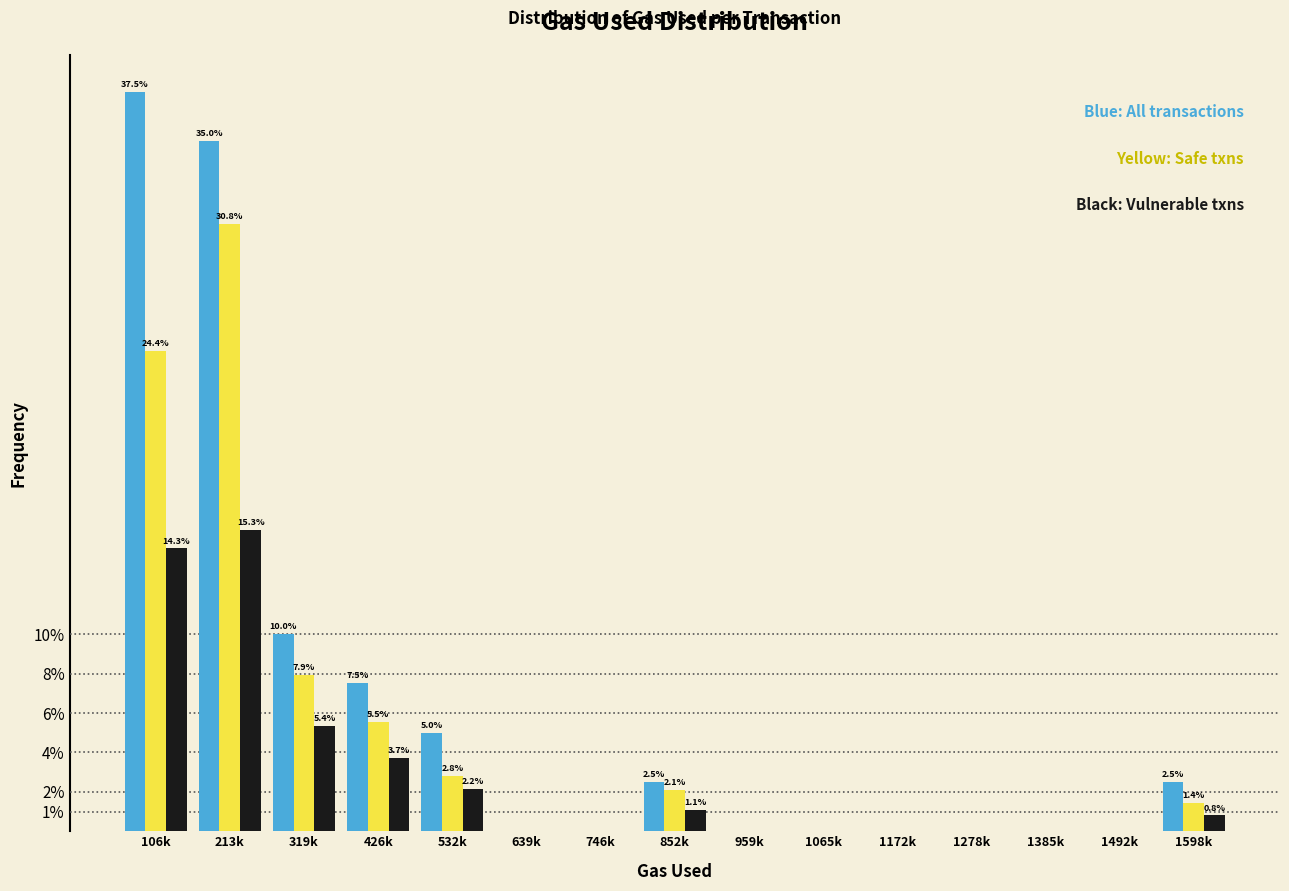

What is the total value across all series at 319k?

23.3